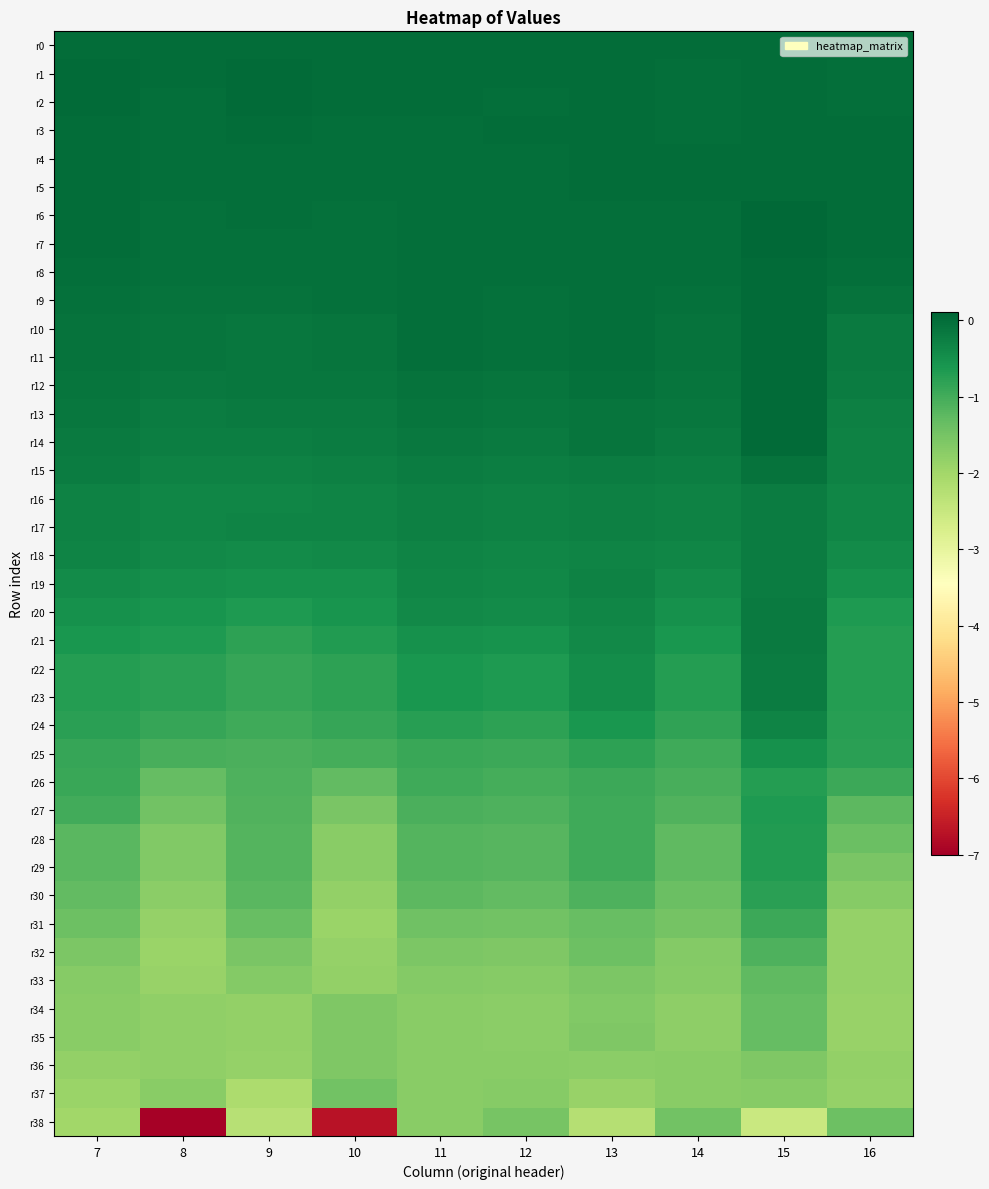

Which series has the largest range (max minus min)?

r38